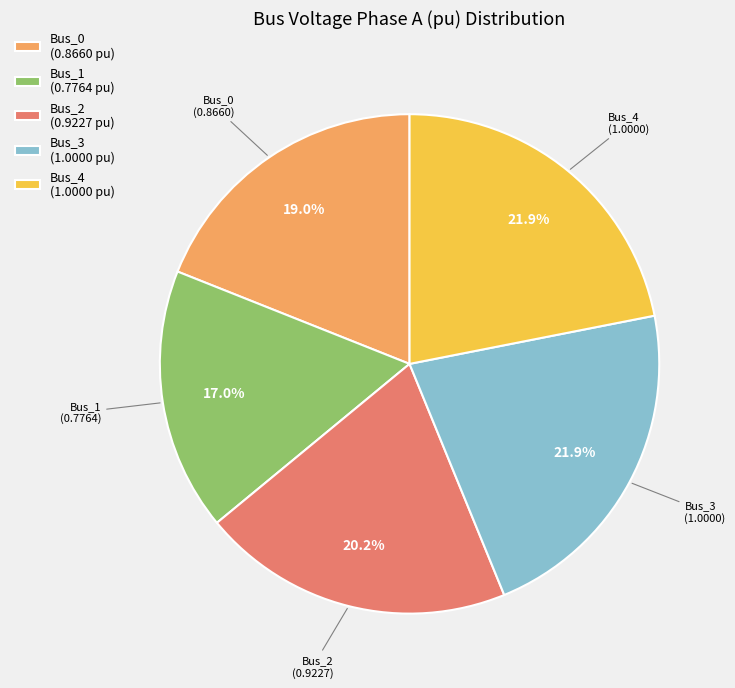

To the nearest percent, what is the difference between the largest and smallest slice percentages?

5%